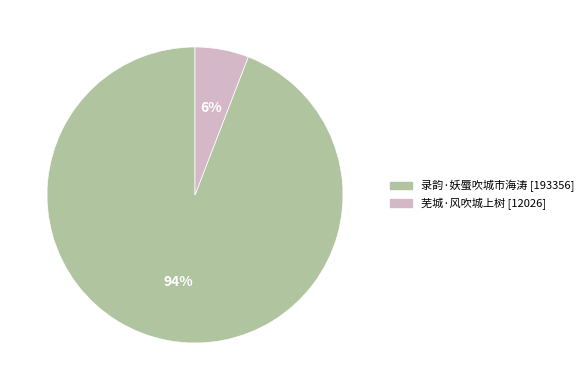

To the nearest percent, what portion does 芜城·风吹城上树 represent?

6%